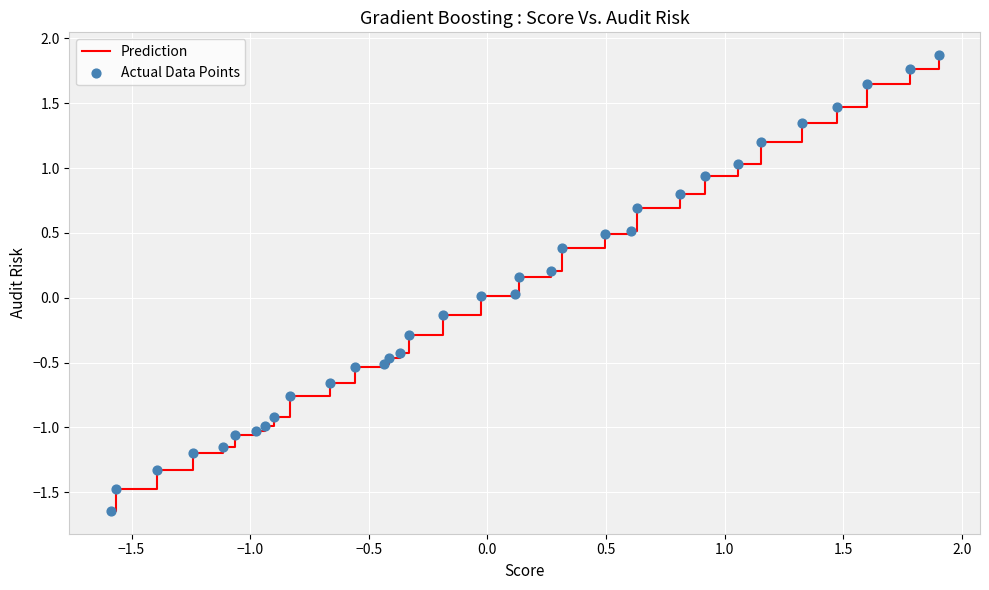

What is the difference between the maximum and minimum values?

3.5